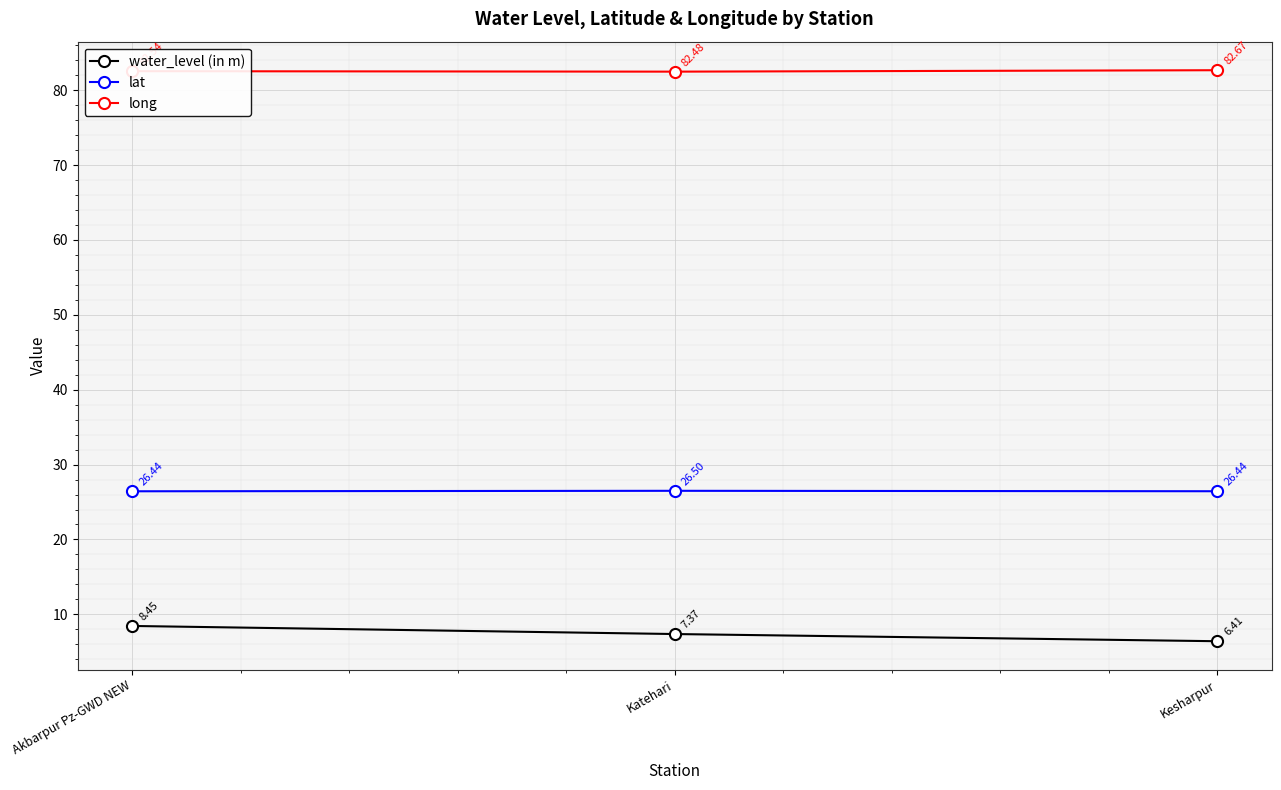

What are all the series names shown in the legend?

water_level (in m), lat, long